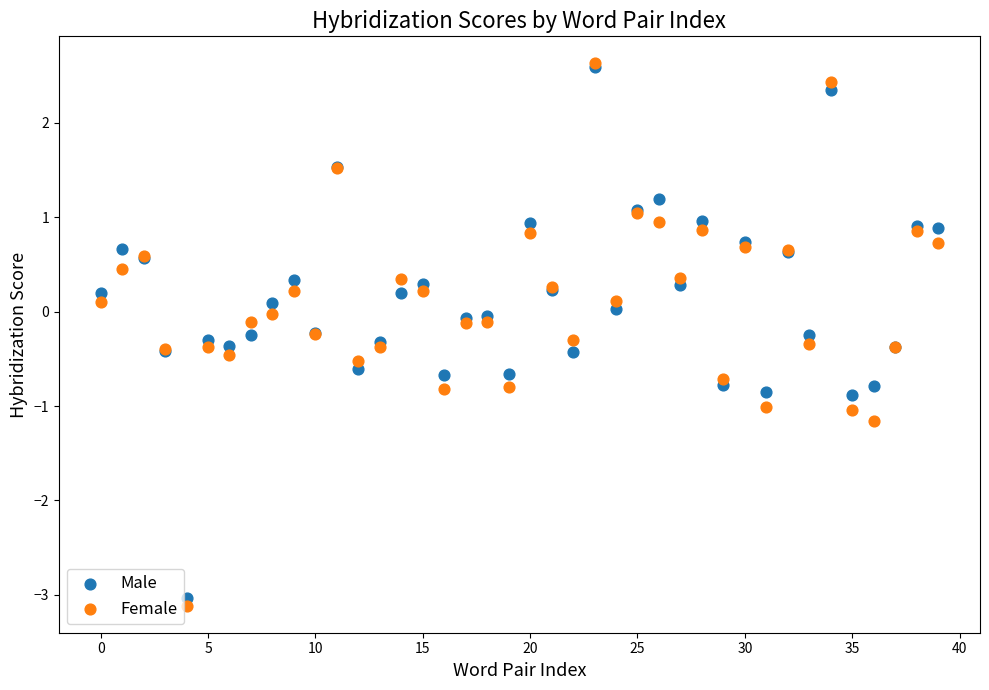

Which series contains the lowest Y value?

Female